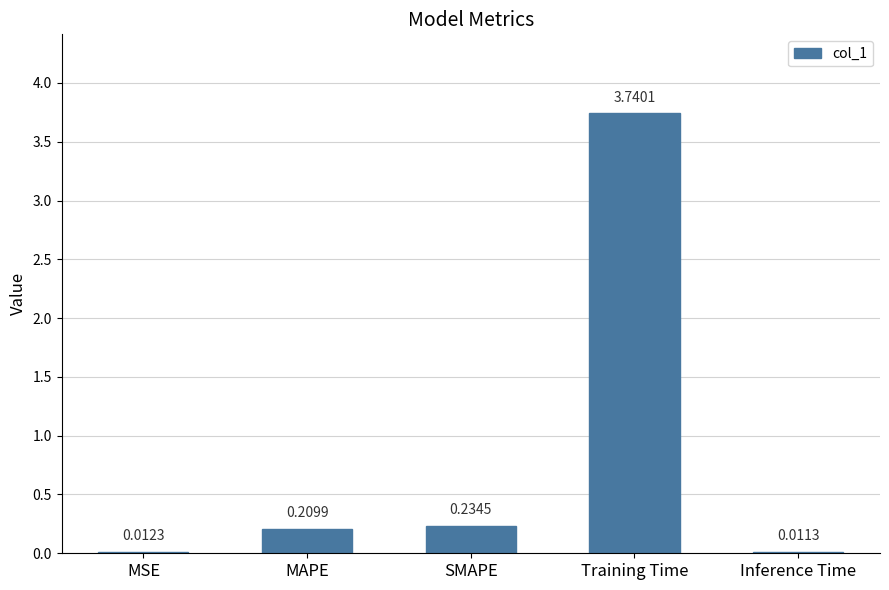

At which category does the chart reach its peak across all series?

Training Time